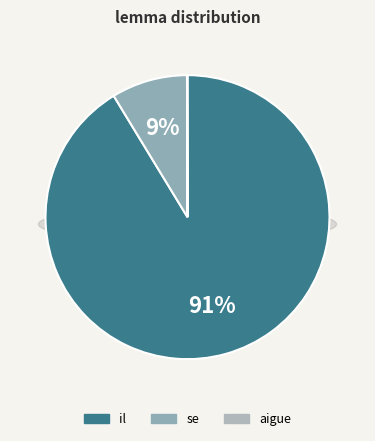

Count the number of slices in the pie.

3